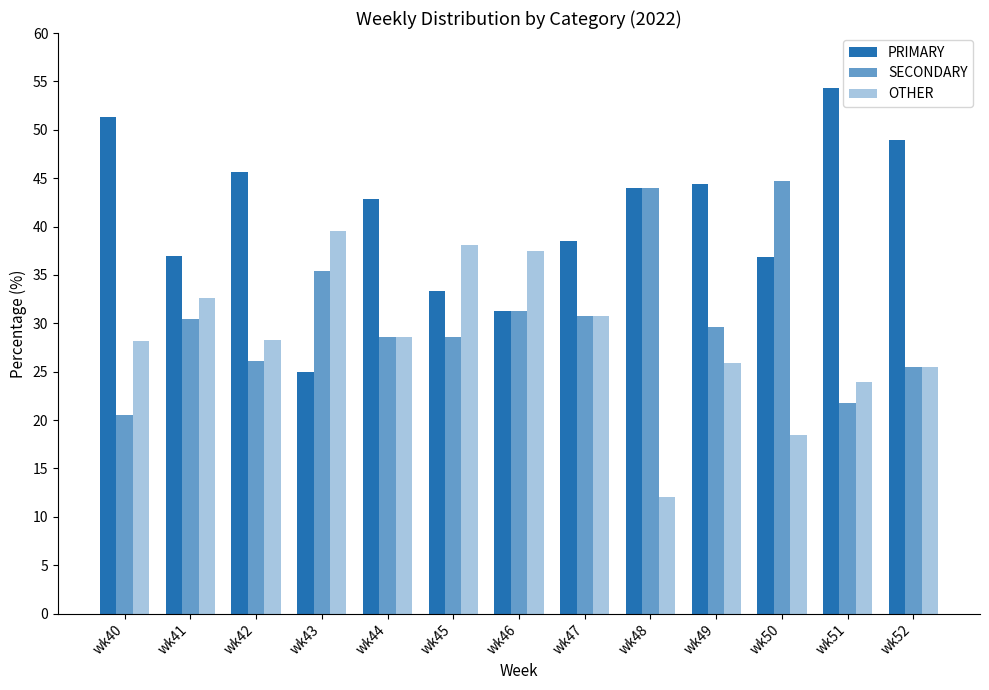

Count the number of categories in the chart.

13